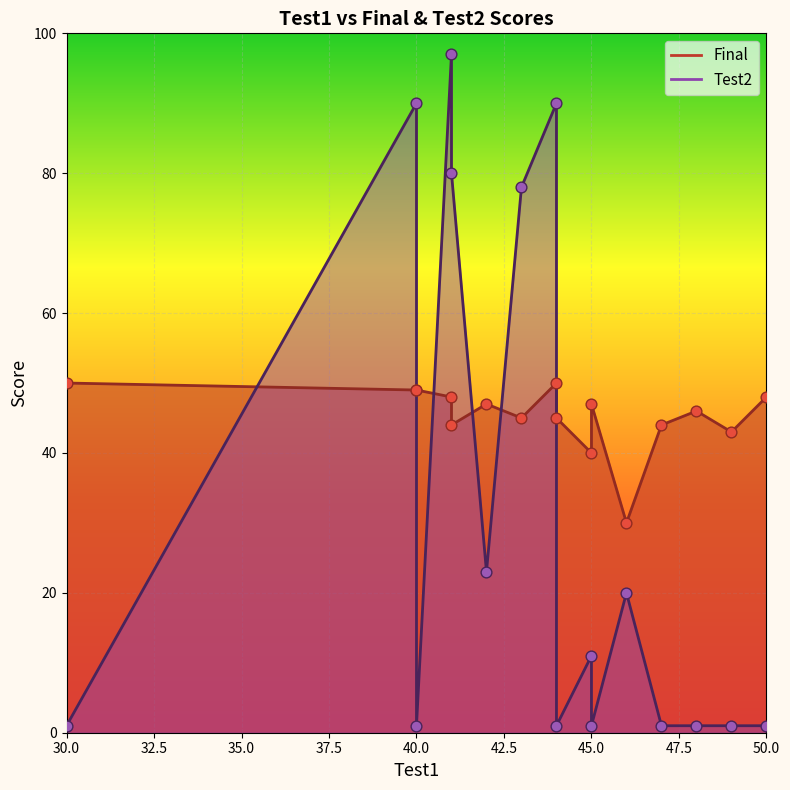

Which series has the largest Y range (max minus min)?

Test2